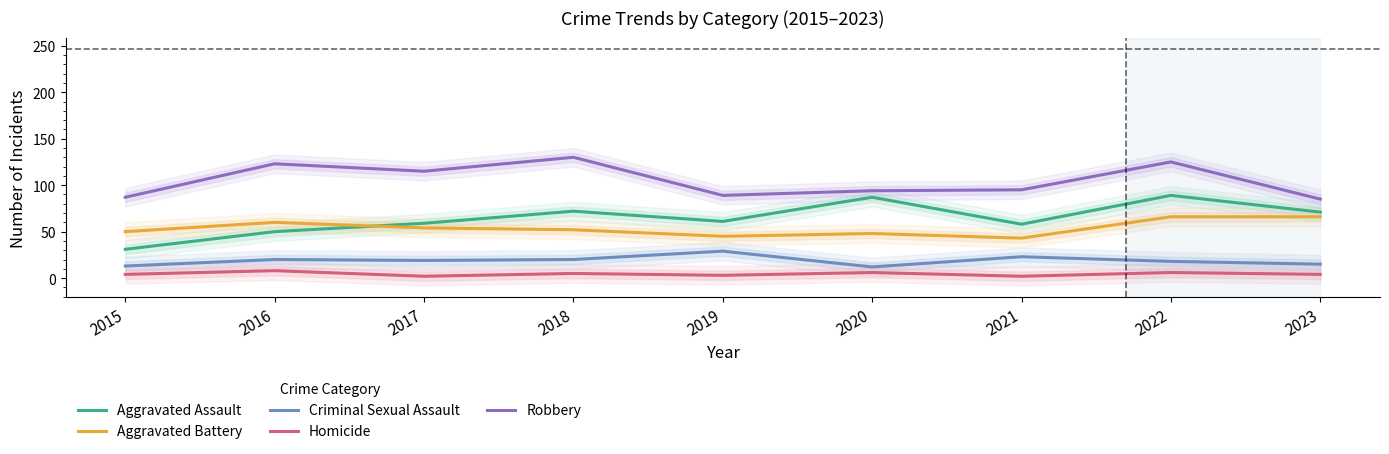

What is the difference between the maximum and minimum values in the Aggravated Assault series?

58